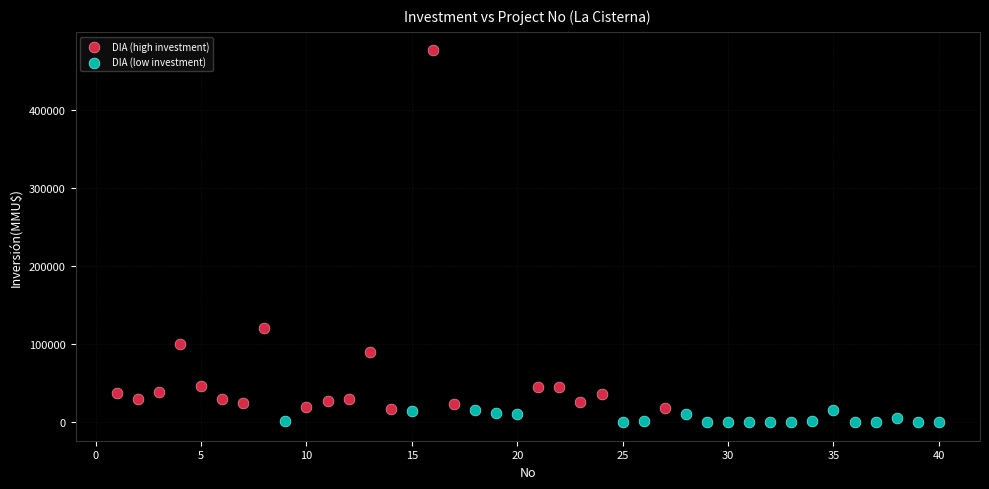

Which series has the largest Y range (max minus min)?

DIA (high investment)